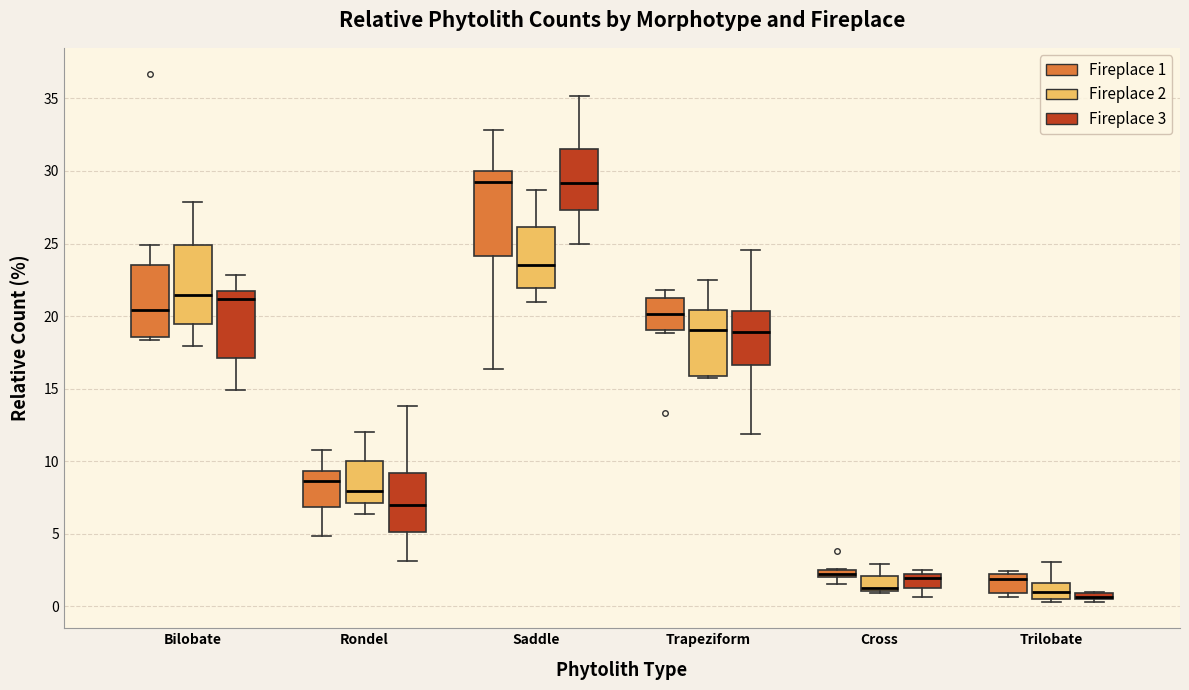

Where is the upper edge of the box for Saddle (Fireplace 3) on the y-axis? The values are not printed on the chart, so give them approximately, as read against the axis.

31.5